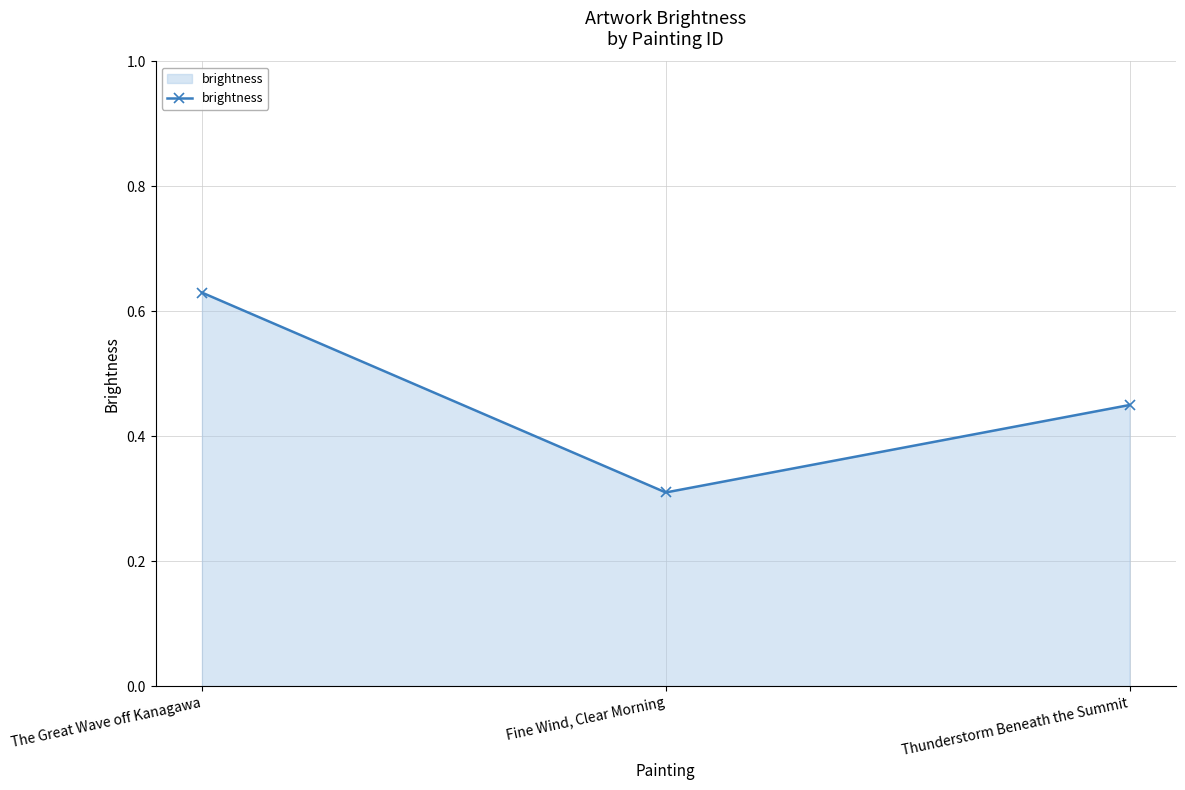

List the labels in order of value, smallest first.

Fine Wind, Clear Morning, Thunderstorm Beneath the Summit, The Great Wave off Kanagawa